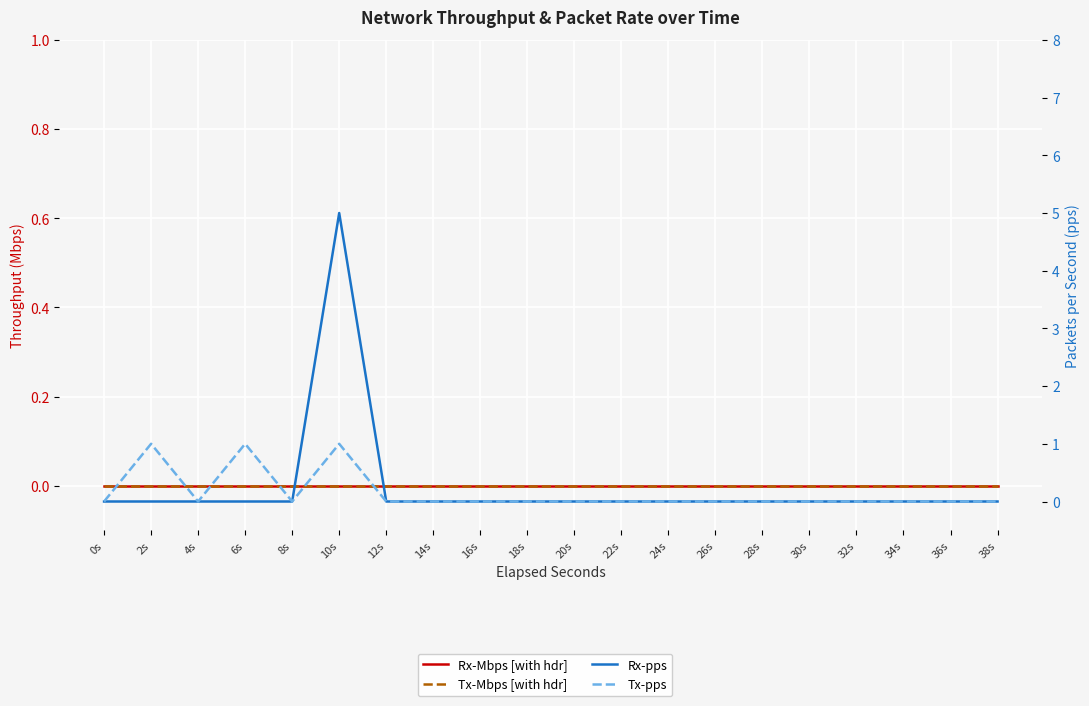

Count the number of categories in the chart.

20